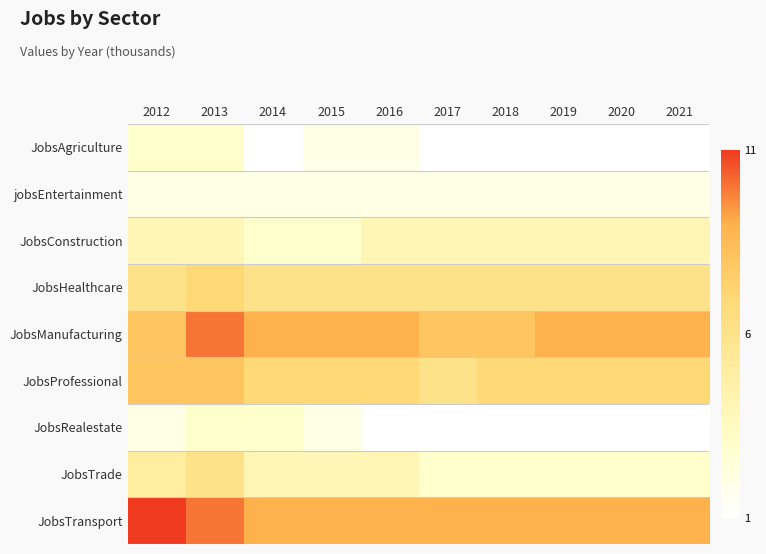

At how many categories does at least one series exceed 6?

10